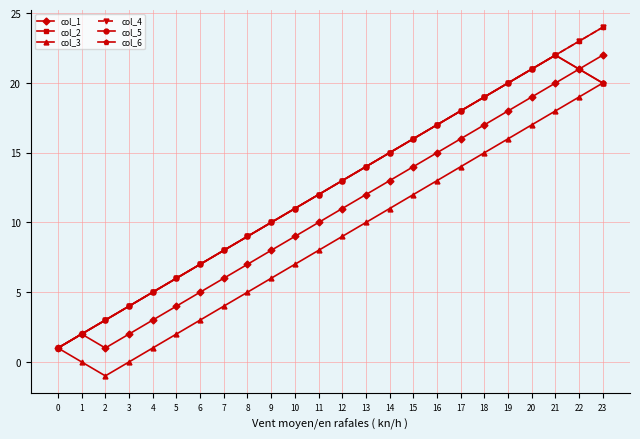

Does the chart have visible grid lines?

Yes